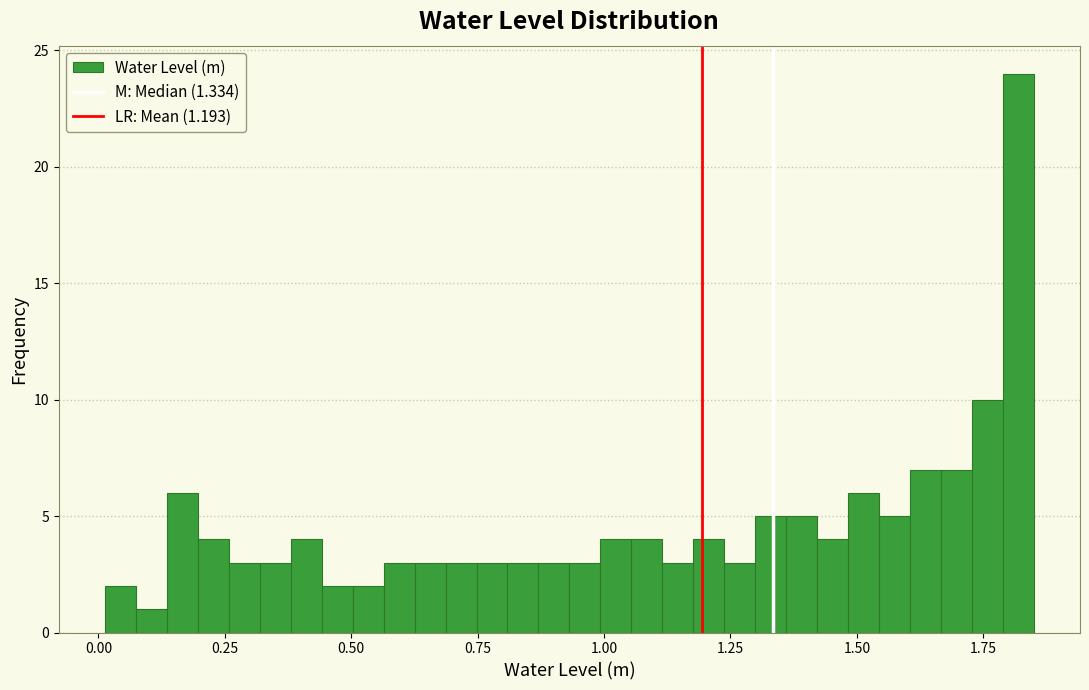

Around what value on the x-axis is the tallest bar? Give the approximate position of its centre, as read against the axis.

1.80